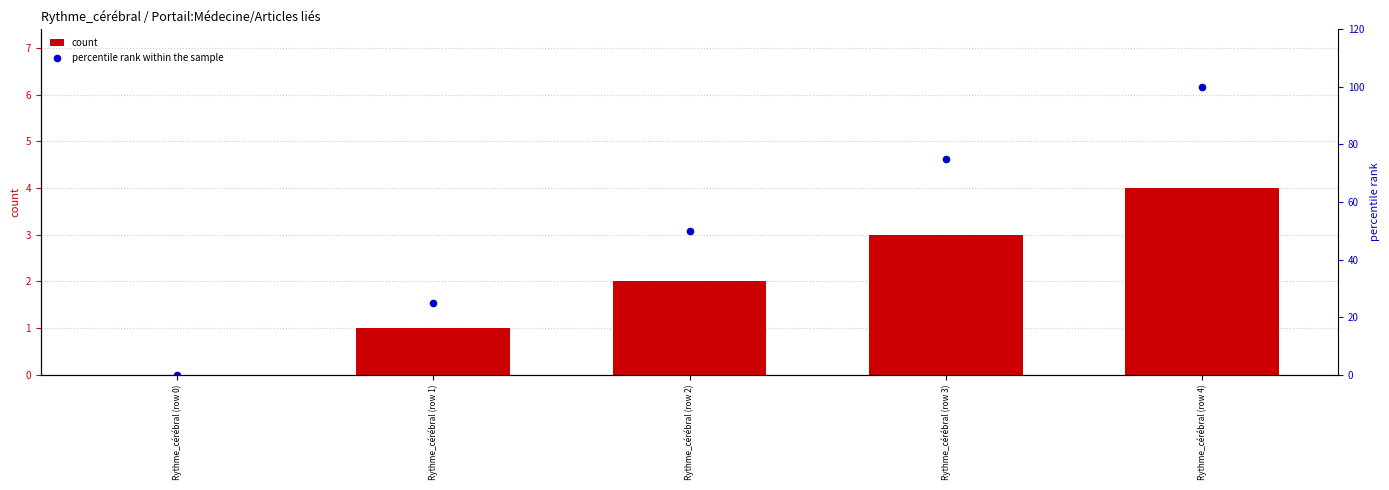

Is the value of percentile rank within the sample at Rythme_cérébral (row 0) greater than the value of count at Rythme_cérébral (row 3)?

No